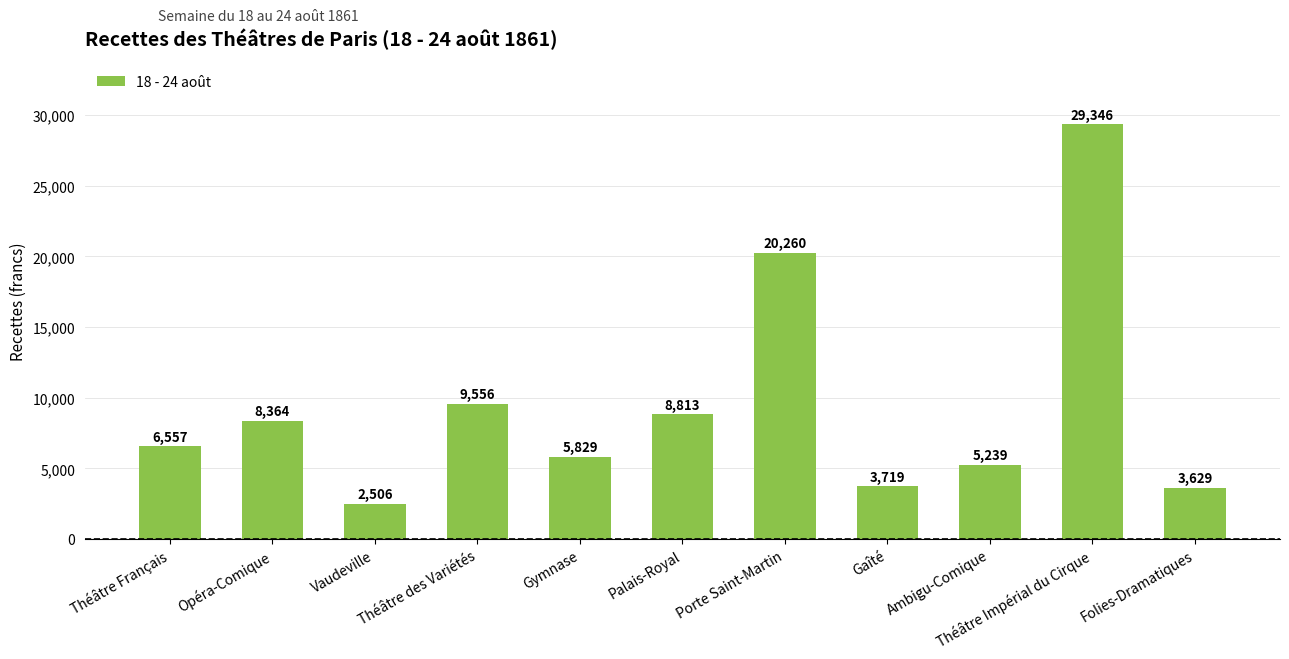

The chart shows a value of 3719.4 at Gaîté. True or false?

True